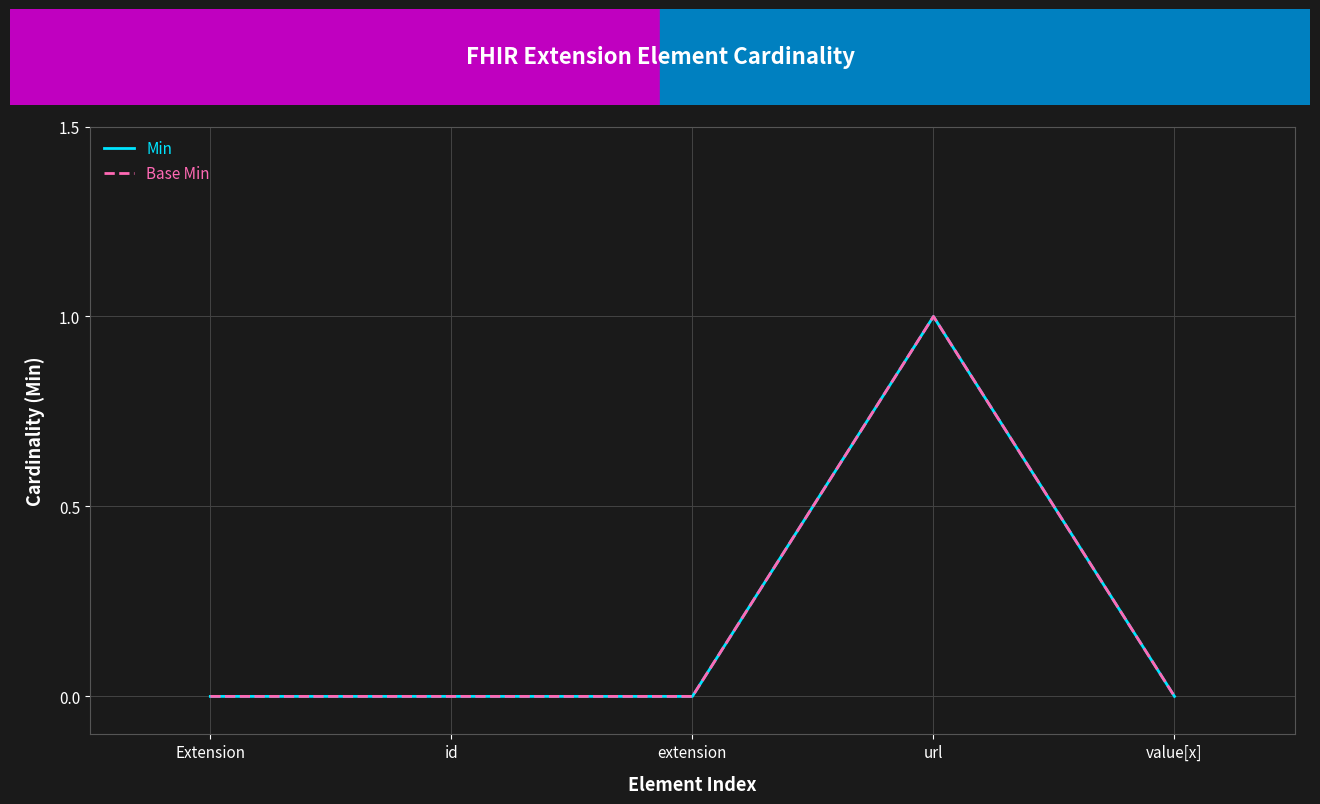

Does the chart have visible grid lines?

Yes